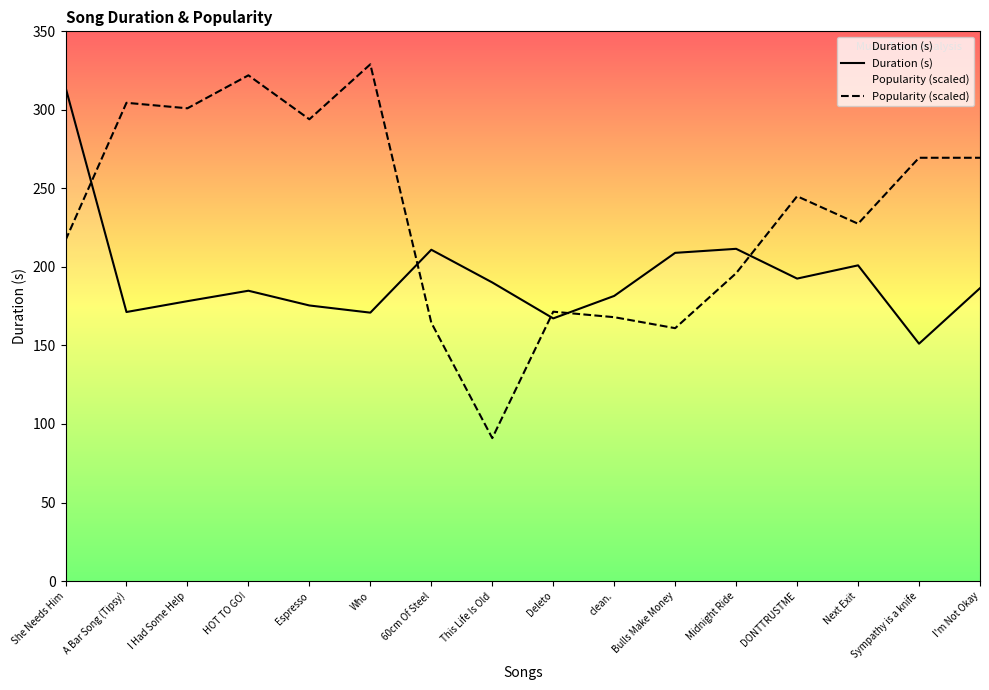

At which label does Popularity (scaled) reach its peak?

Who